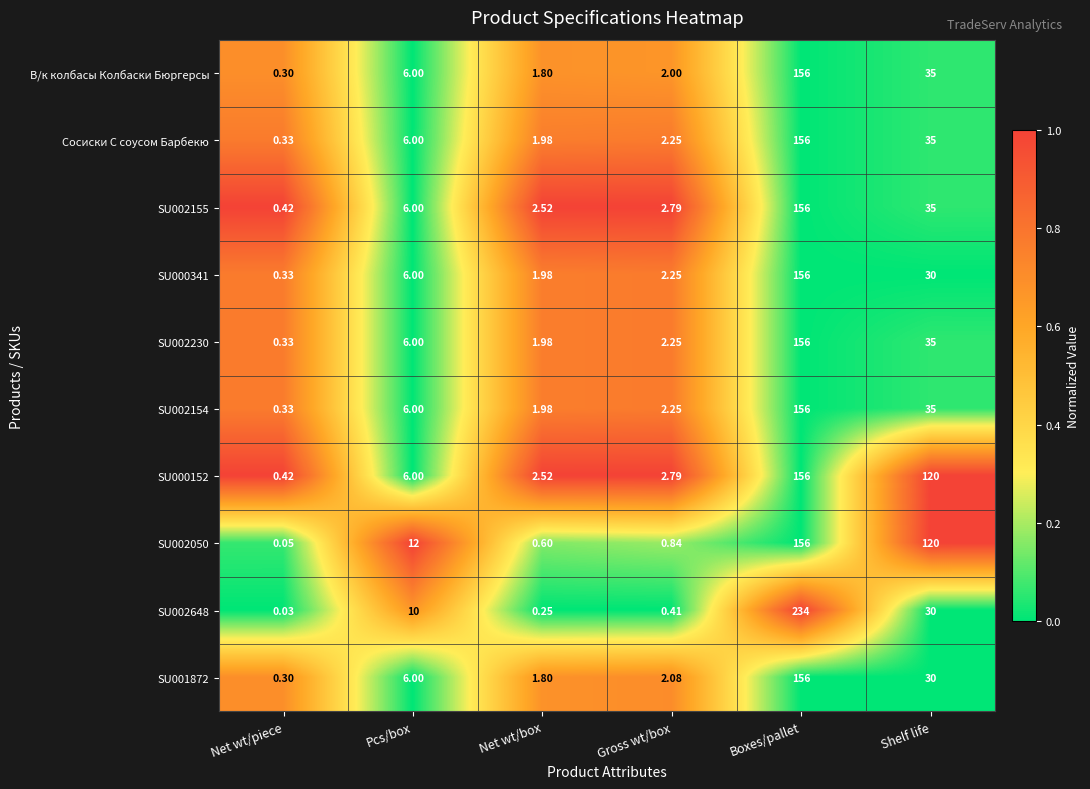

At which category is the sum across all series the highest?

Boxes/pallet